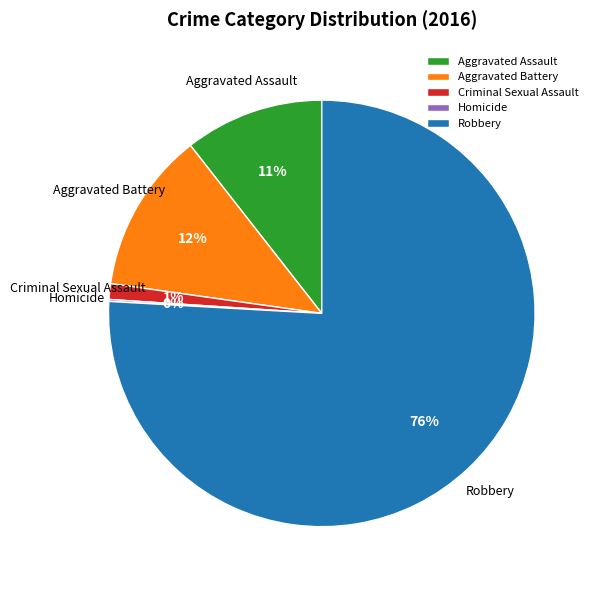

True or false: Aggravated Assault accounts for 11% of the total.

True